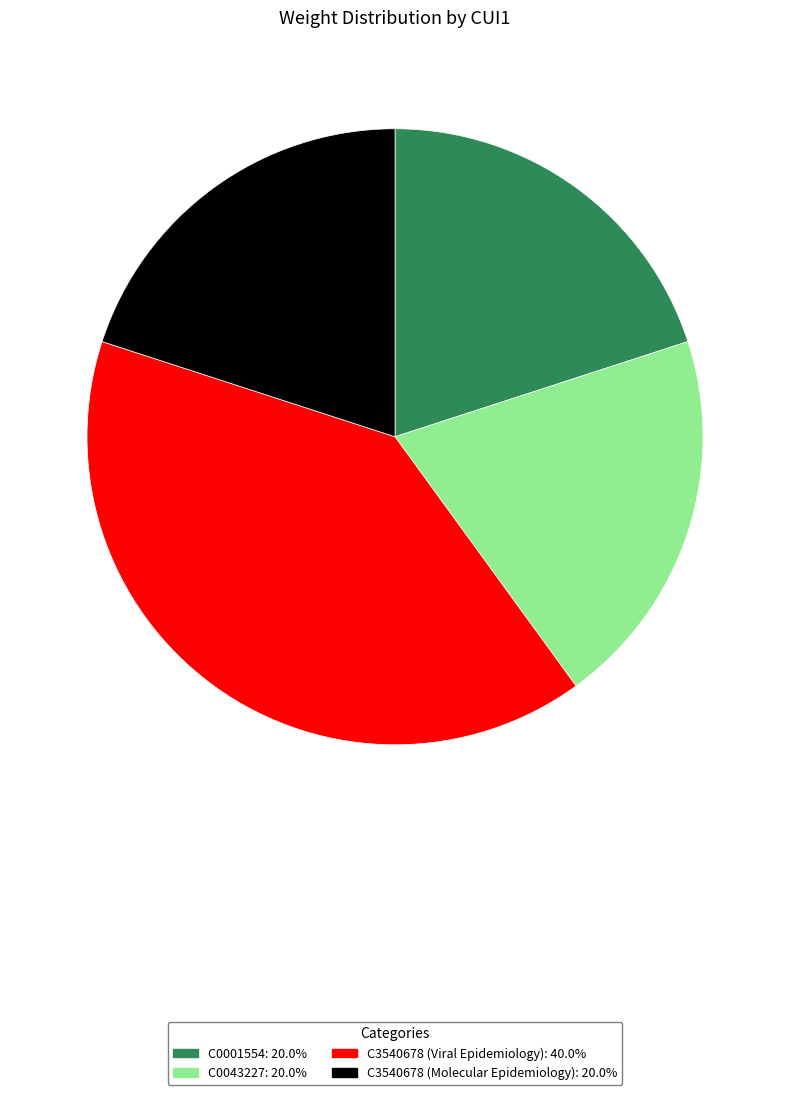

Which slice is the largest?

C3540678 (Viral Epidemiology)